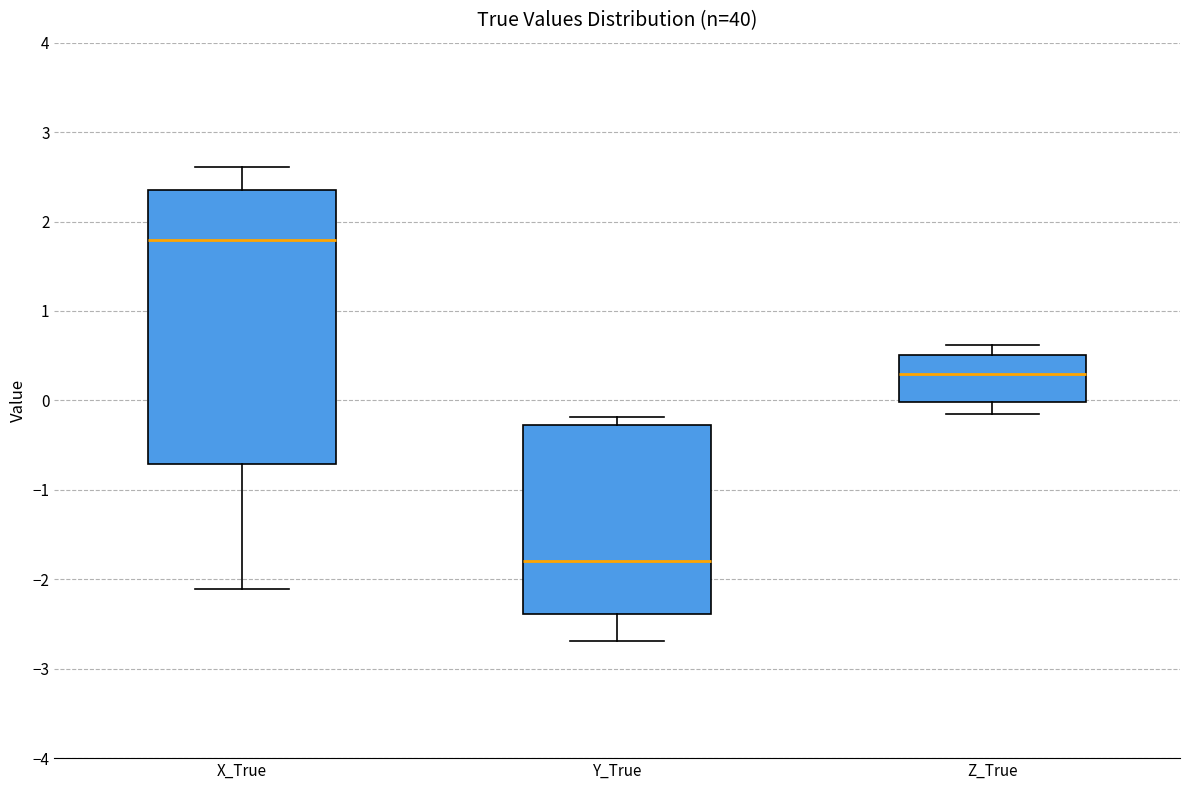

Comparing the boxes themselves (not the whiskers), which one is the tallest?

X_True